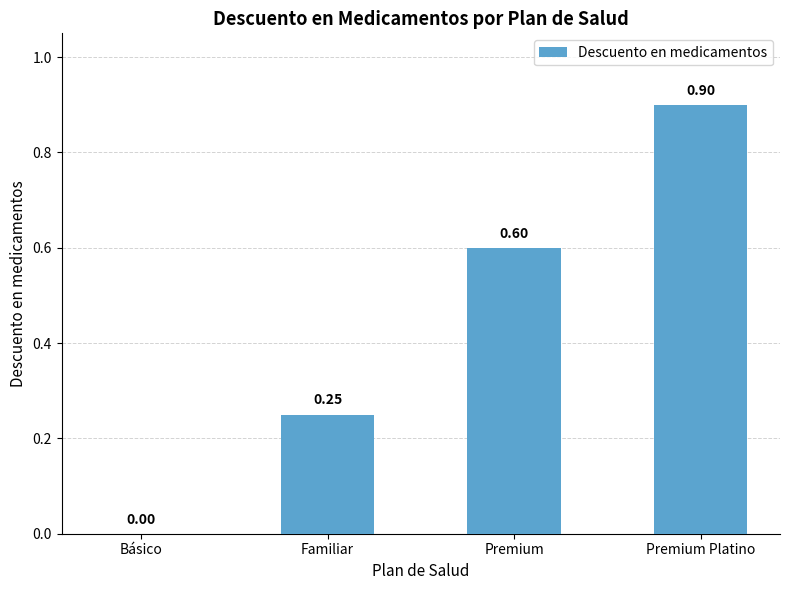

Between Familiar and Premium, which is larger?

Premium